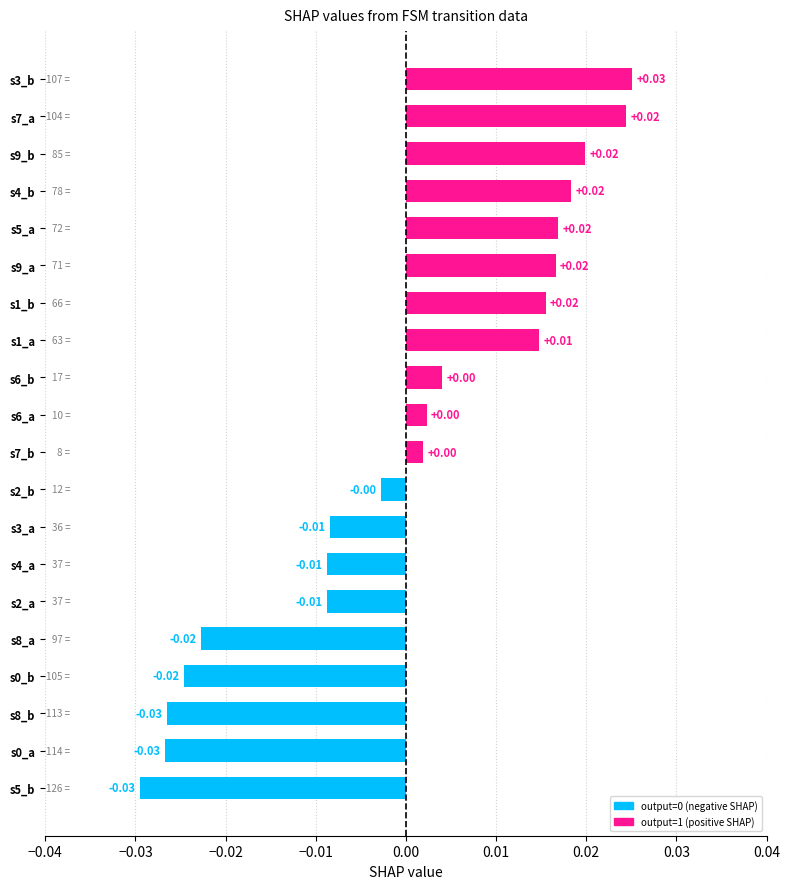

Between s0_a and s4_a, which is larger?

s4_a